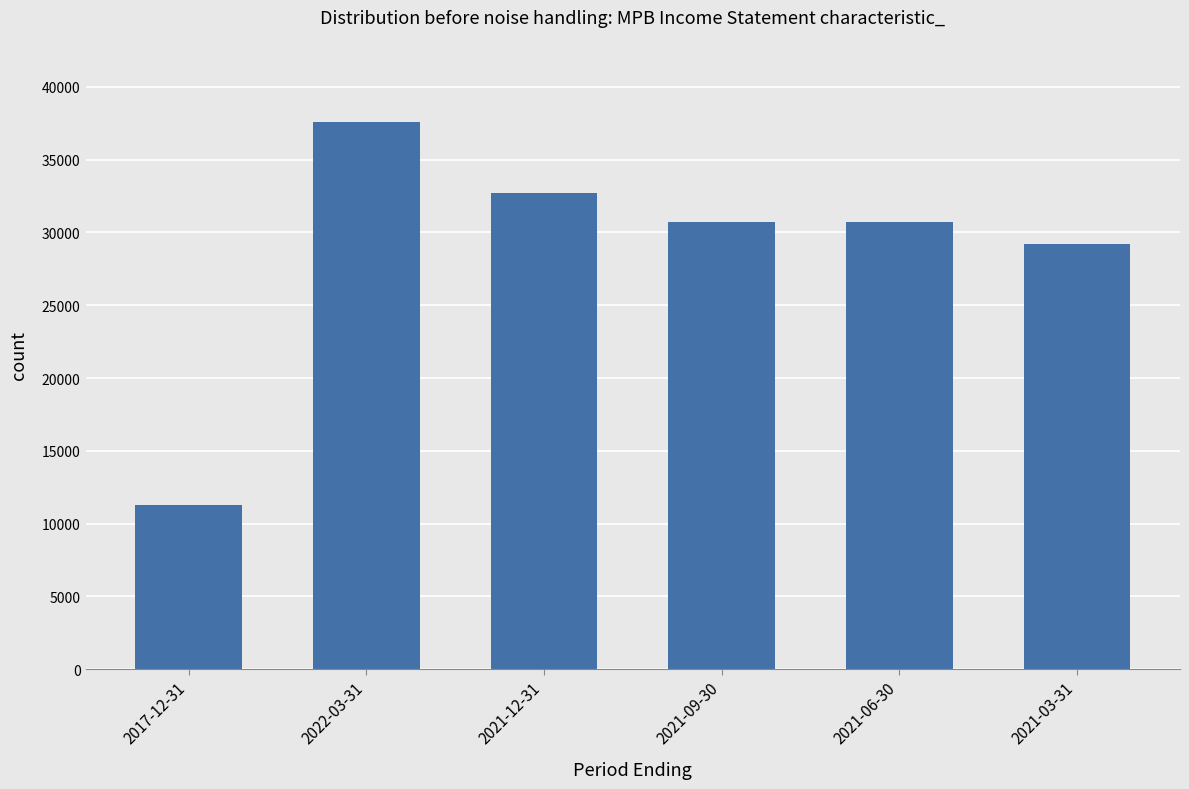

Reading left to right, transcribe all the data shown in this chart.

11300	37600	32700	30700	30700	29200